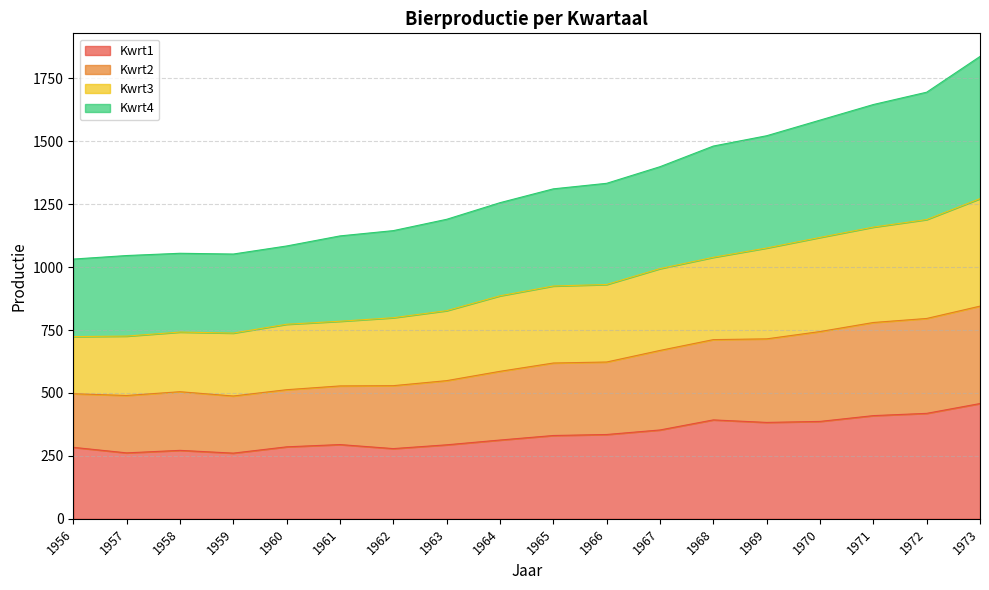

What is the total value across all series at 1970?

1584